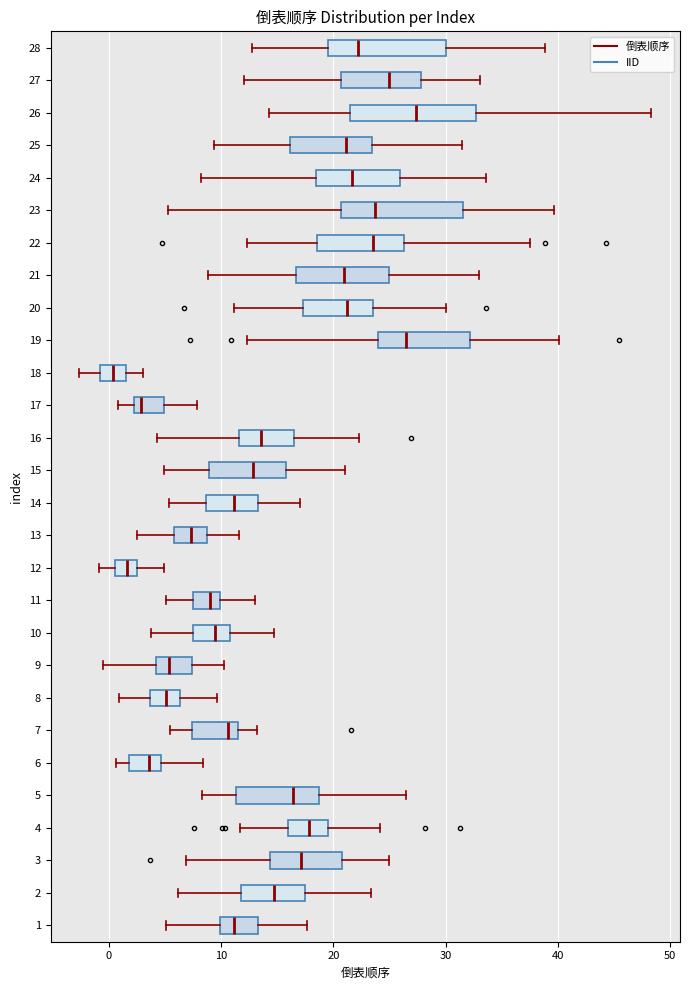

Where is the right edge of the box at y = 24 on the x-axis? The values are not printed on the chart, so give them approximately, as read against the axis.

26